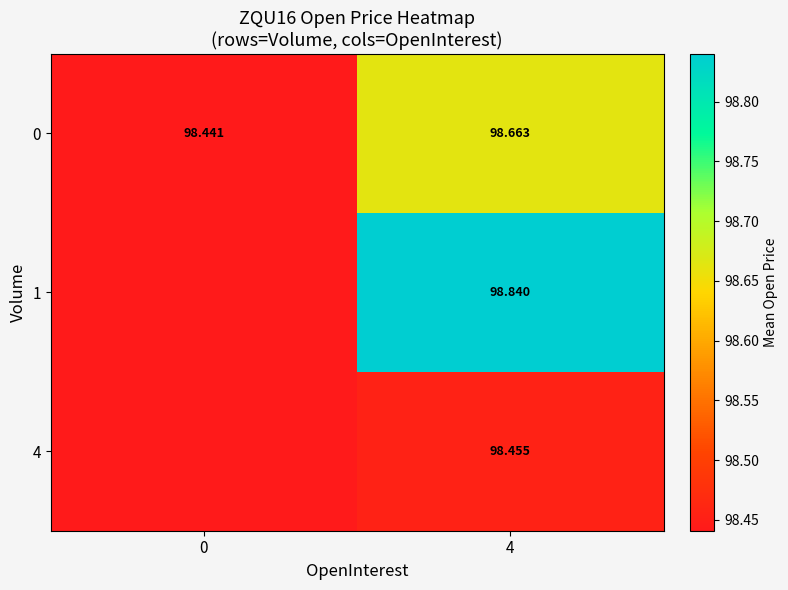

Is the value of 0 at 4 greater than the value of 1 at 4?

No